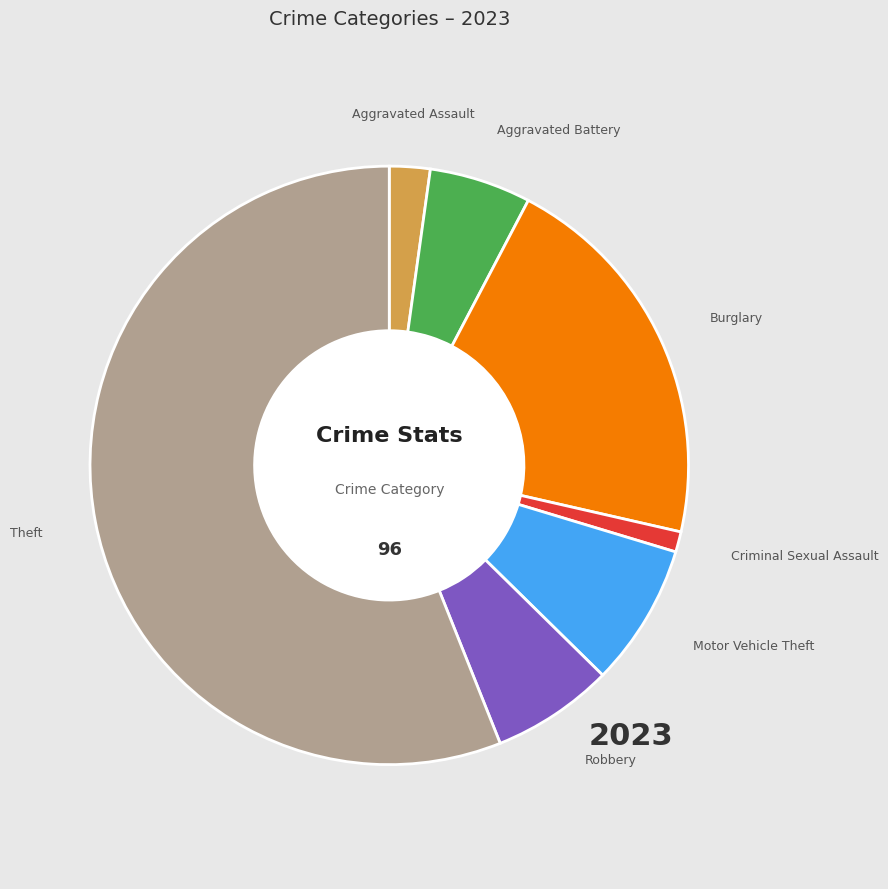

Is there a majority slice in this chart?

Yes